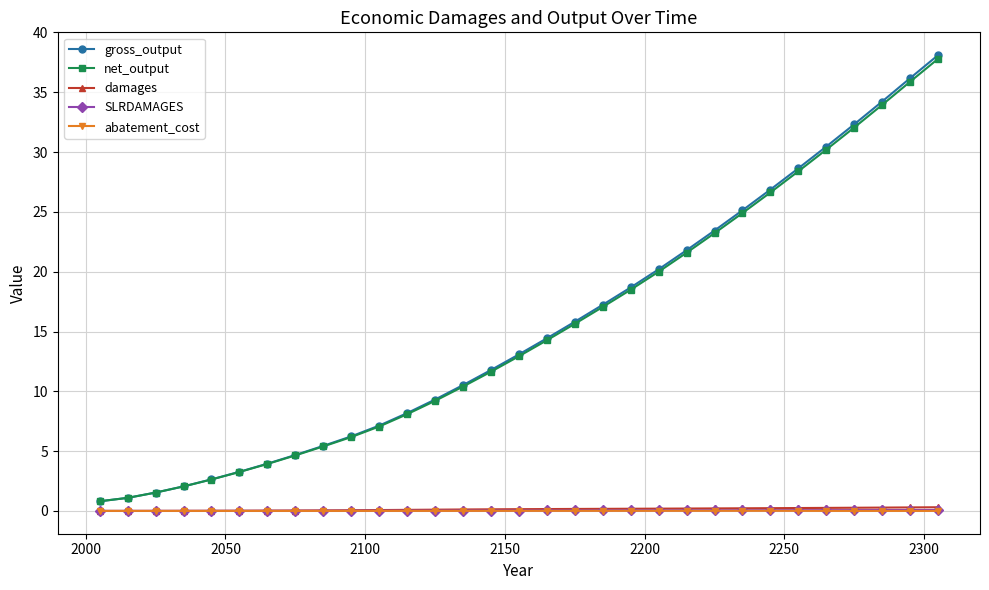

At how many categories does at least one series exceed 24?

8